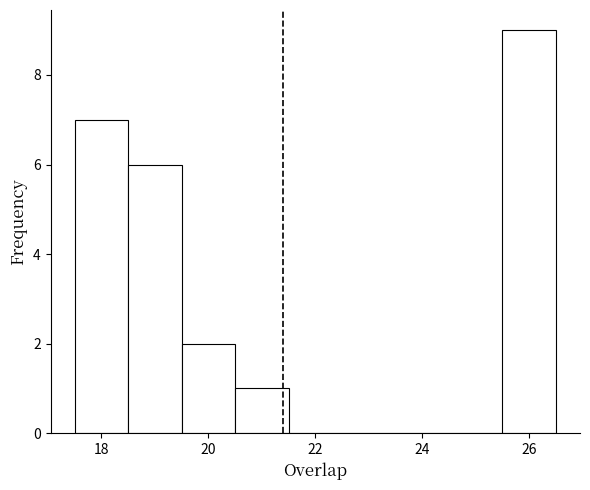

Reading left to right, list every bar in this chart as the range it spans on the x-axis followed by its height. Neither the bar edges nor the heights are printed on the chart, so give them approximately, as read against the axes.

17.5 to 18.5: 7
18.5 to 19.5: 6
19.5 to 20.5: 2
20.5 to 21.5: 1
21.5 to 22.5: 0
22.5 to 23.5: 0
23.5 to 24.5: 0
24.5 to 25.5: 0
25.5 to 26.5: 9